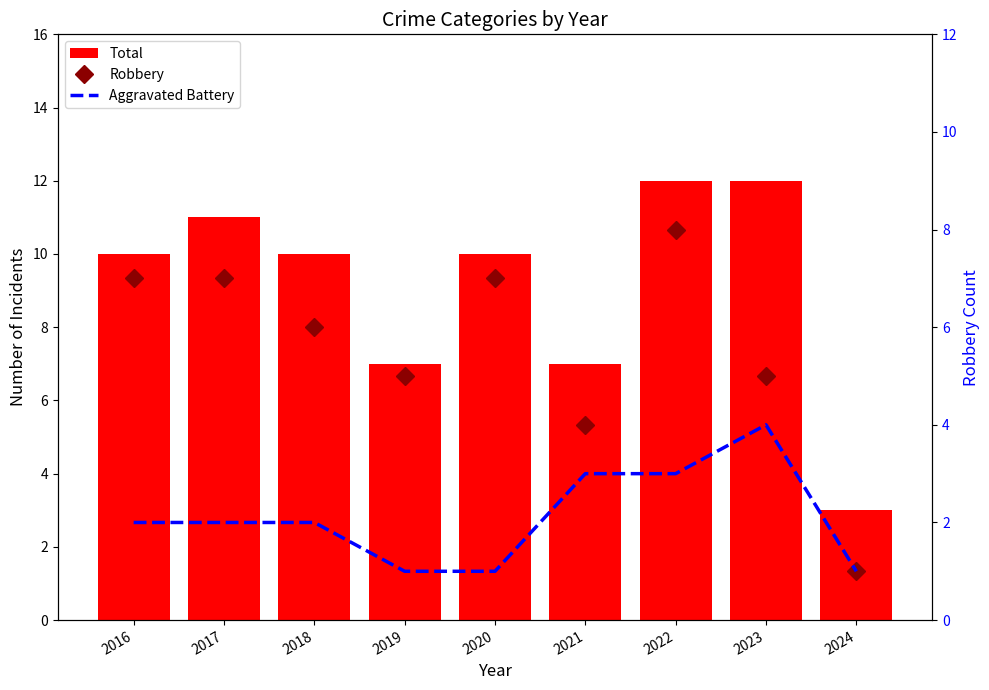

How many Aggravated Battery values are between 1 and 3?

8